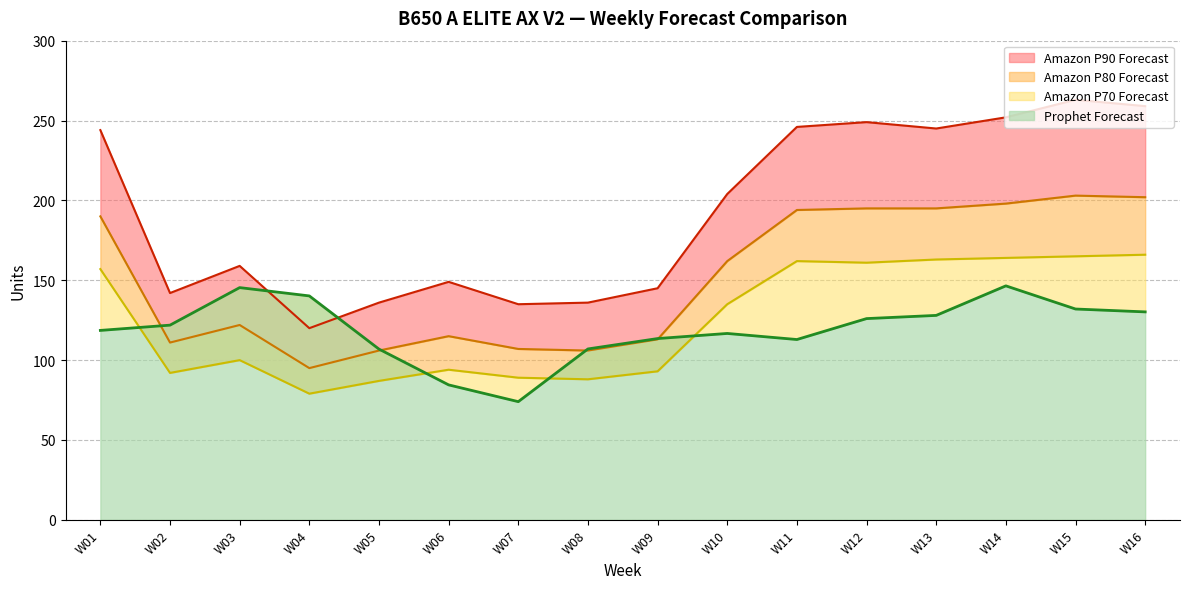

The Prophet Forecast series shows 35.9 at W11. True or false?

False